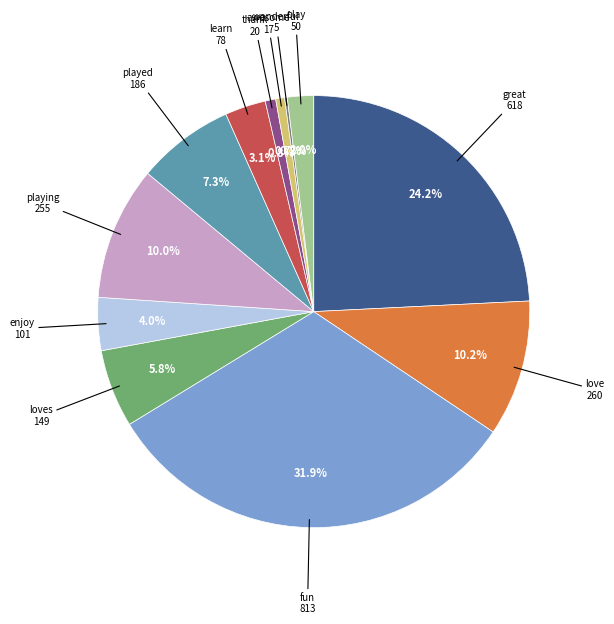

Does any single category account for the majority?

No